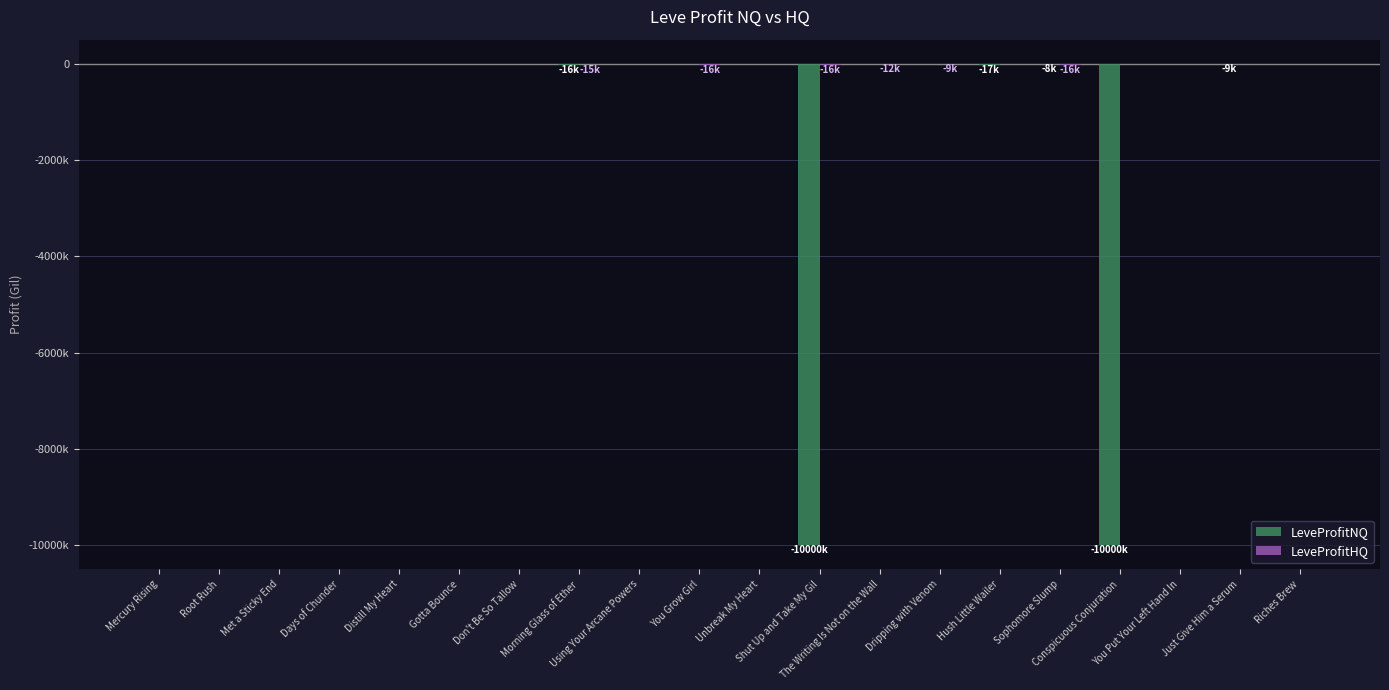

Which category has the highest value across all series?

Riches Brew